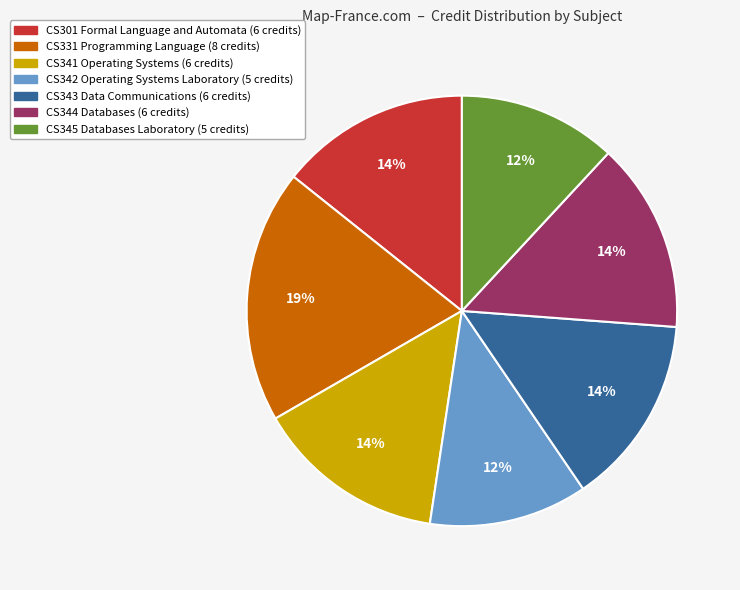

To the nearest percent, what is the average slice percentage?

14%